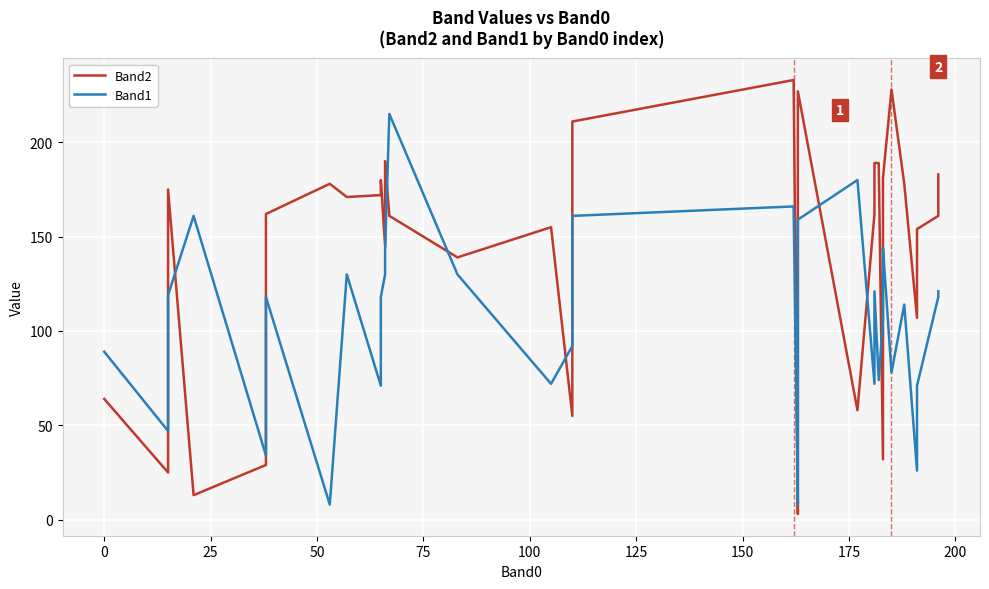

What is the value of the Band1 point at the 21st from the left?

92